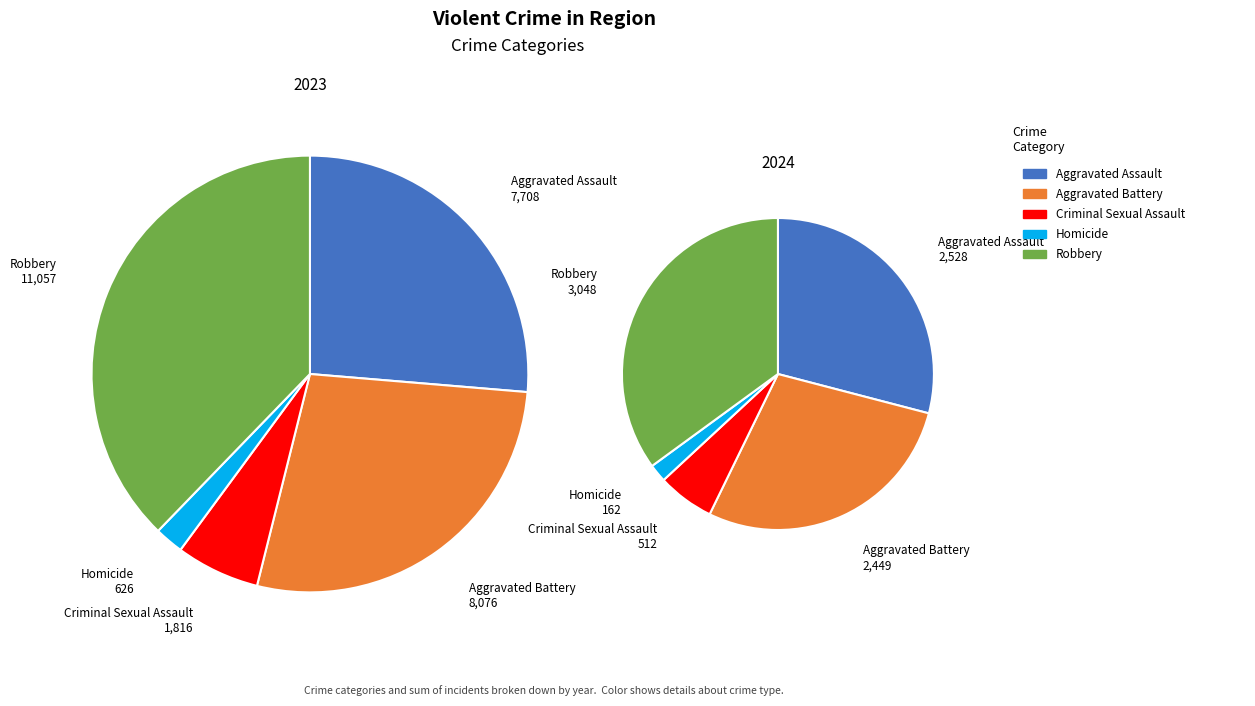

Is the sum of Aggravated Assault and Aggravated Battery greater than half?

Yes